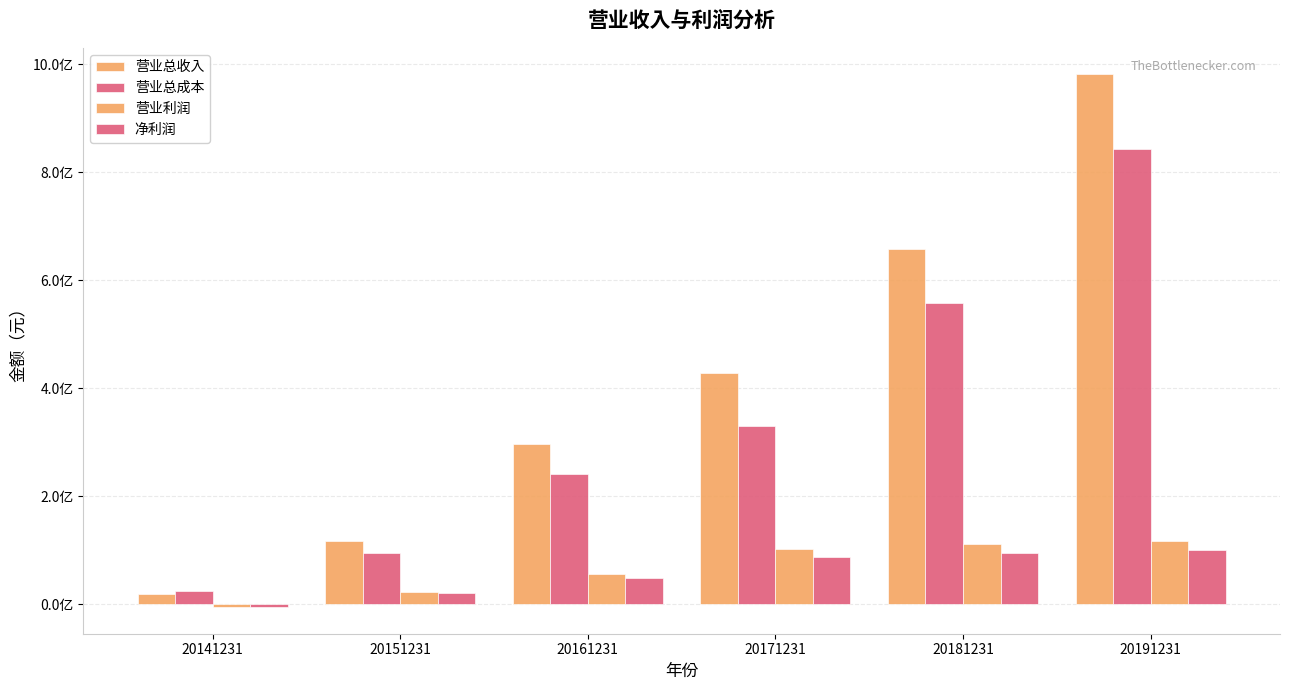

Does the chart contain stacked bars?

No